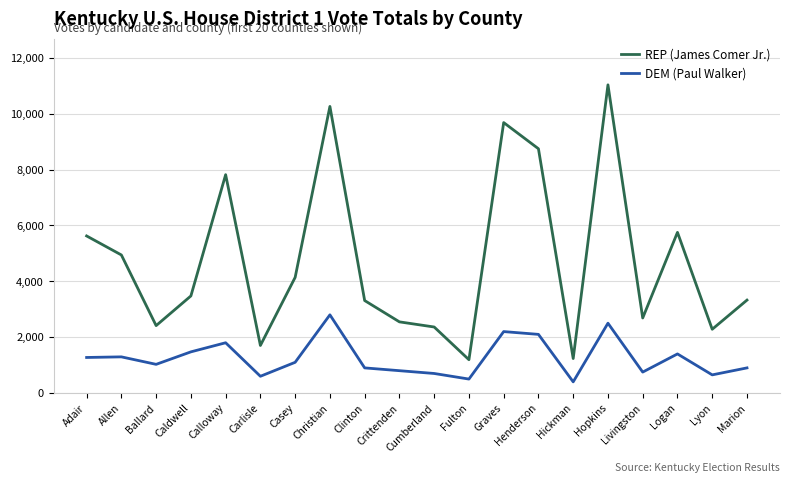

What is the total value across all series at Allen?

6238